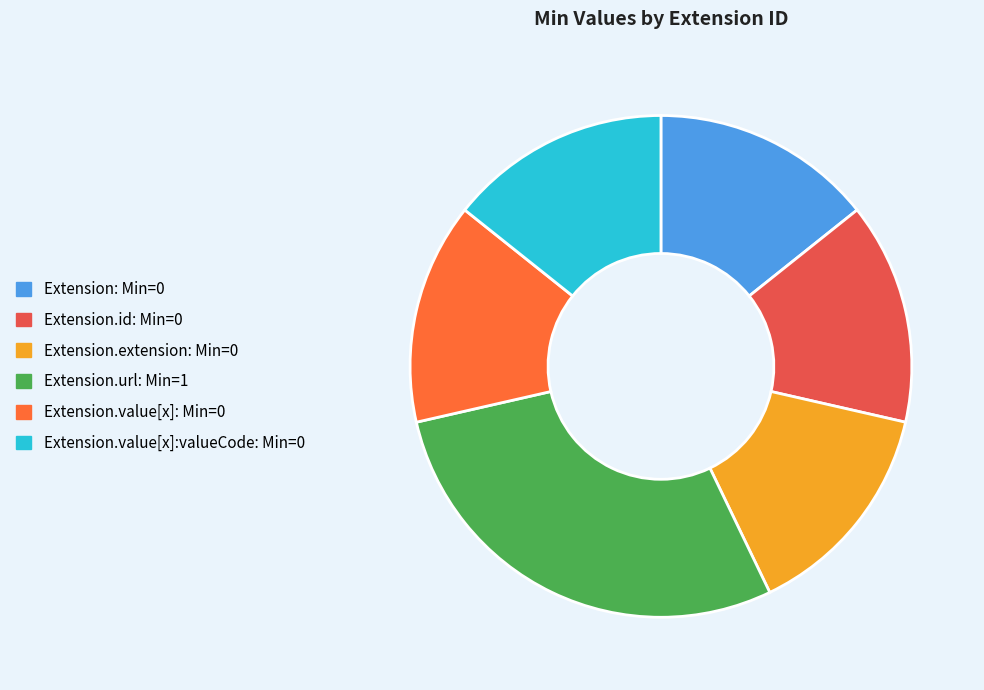

Is there any slice that represents more than half of the pie?

No